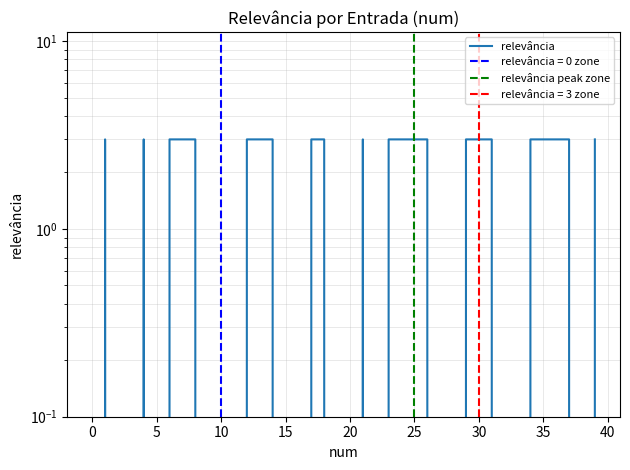

At which category does the data reach its first local peak?

1